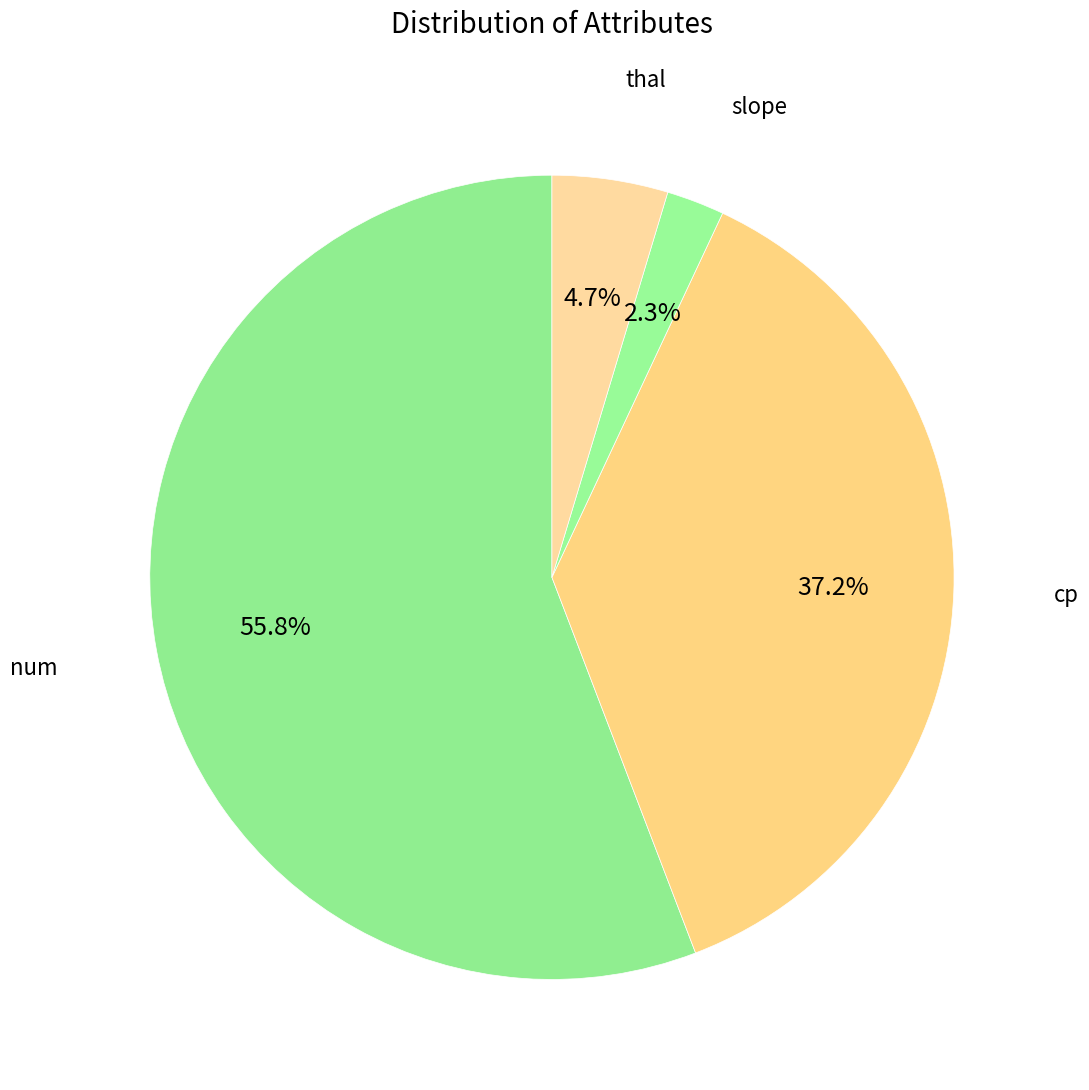

Which slice represents more than half of the pie?

num